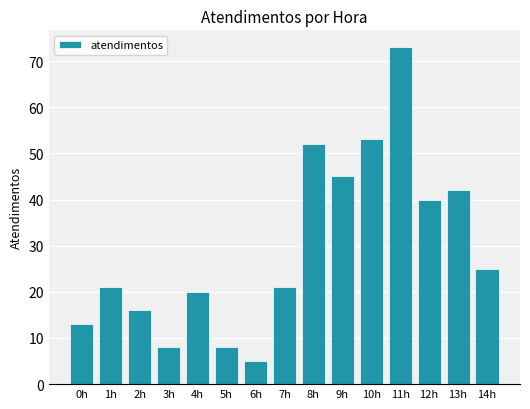

What is the average value?

29